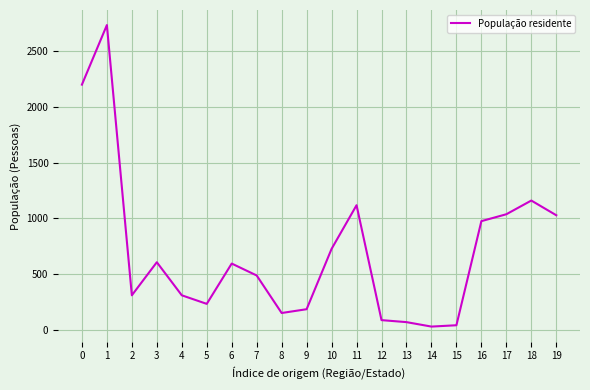

What is the ratio of the value at 16 to the value at 12?

11.3